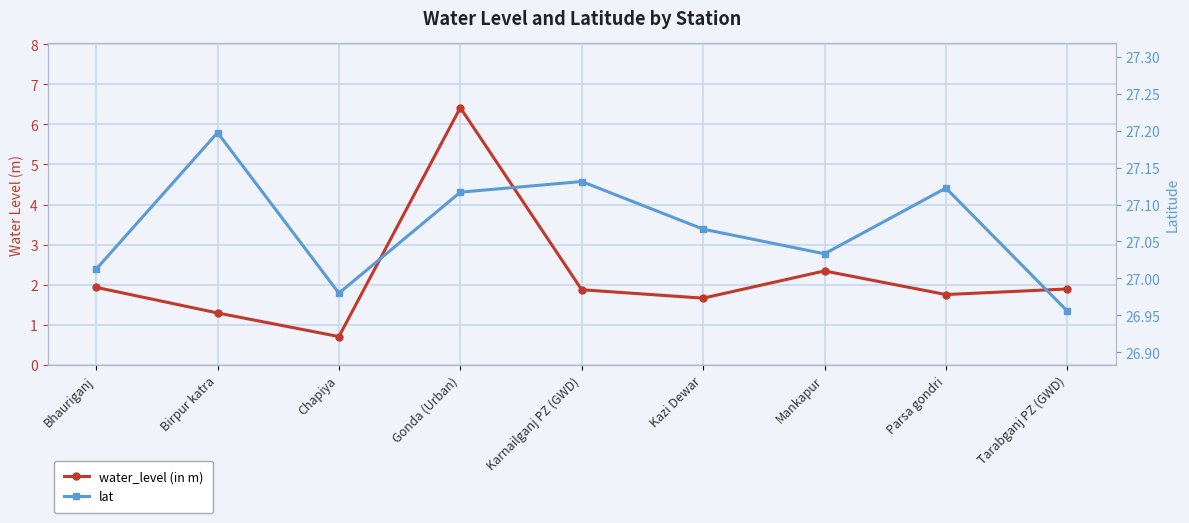

What is the spread (max minus min) of values at Mankapur?

24.7